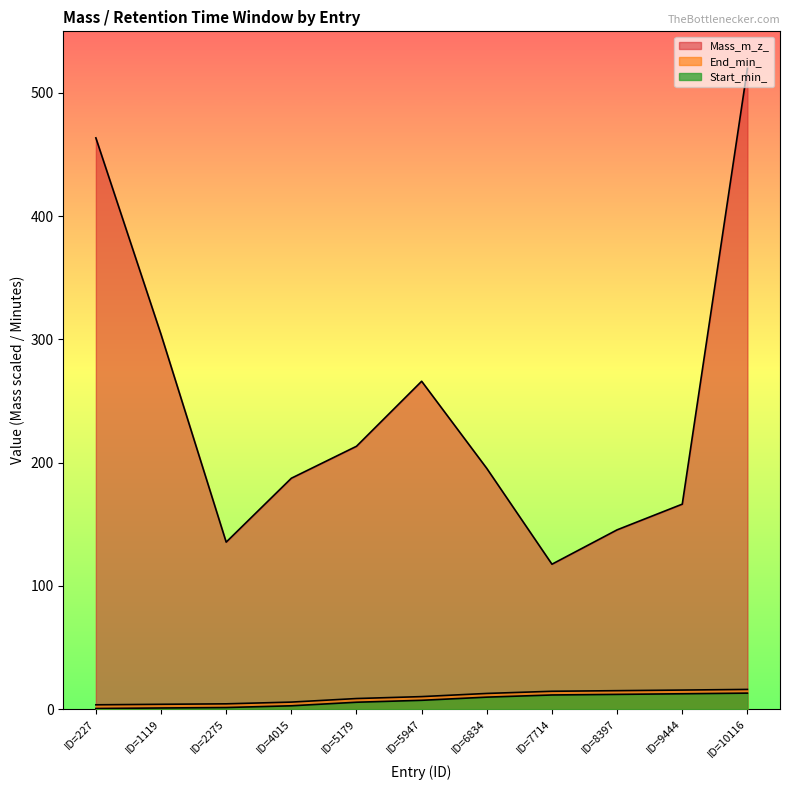

At which category does the chart reach its peak across all series?

ID=10116